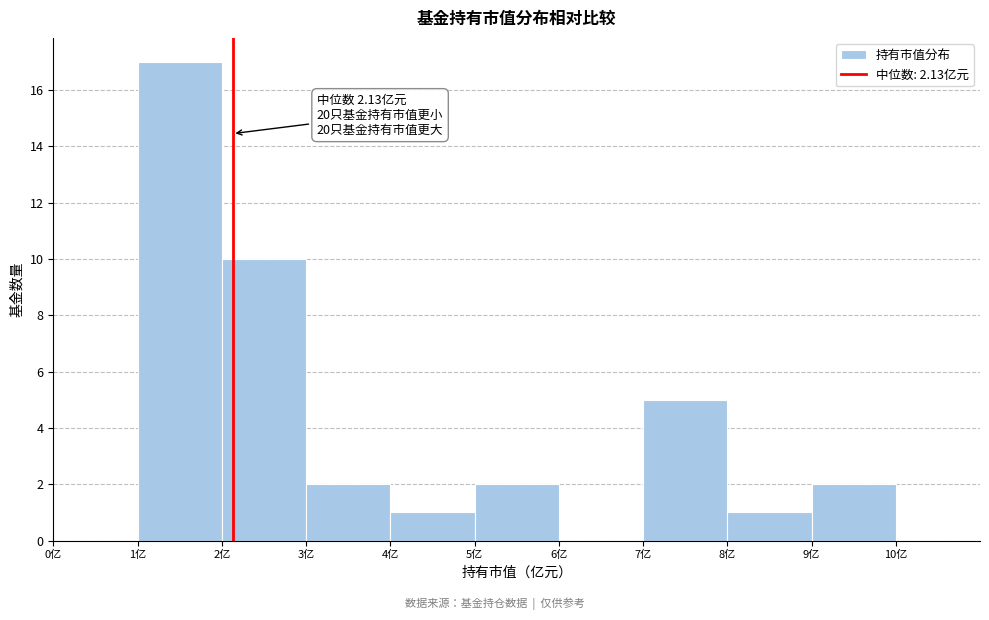

Which range on the x-axis has the tallest bar?

1 to 2